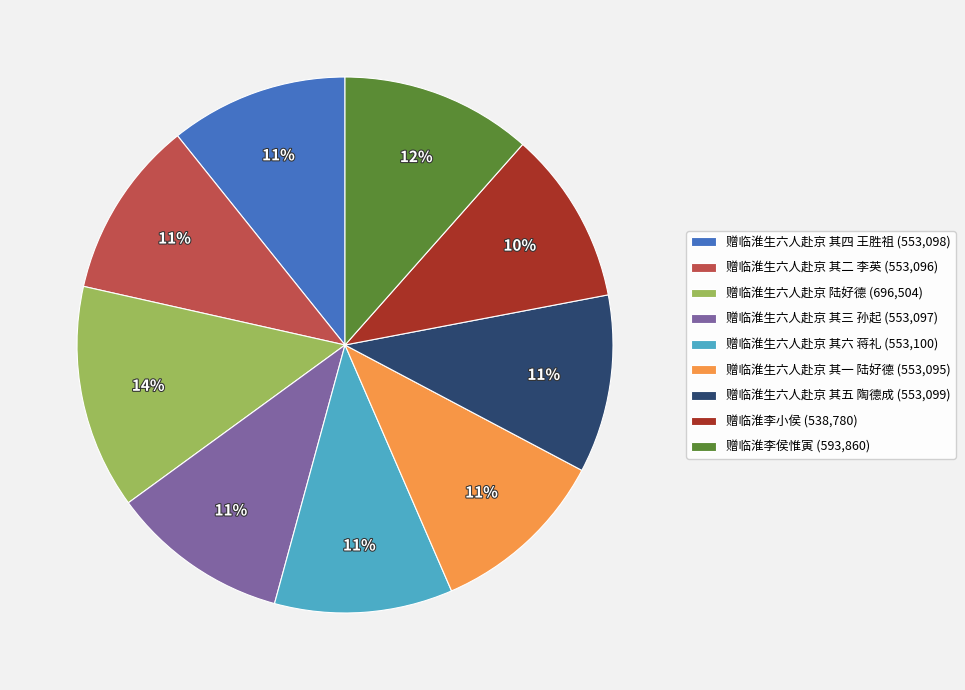

Does 赠临淮李侯惟寅 represent more than half of the total?

No